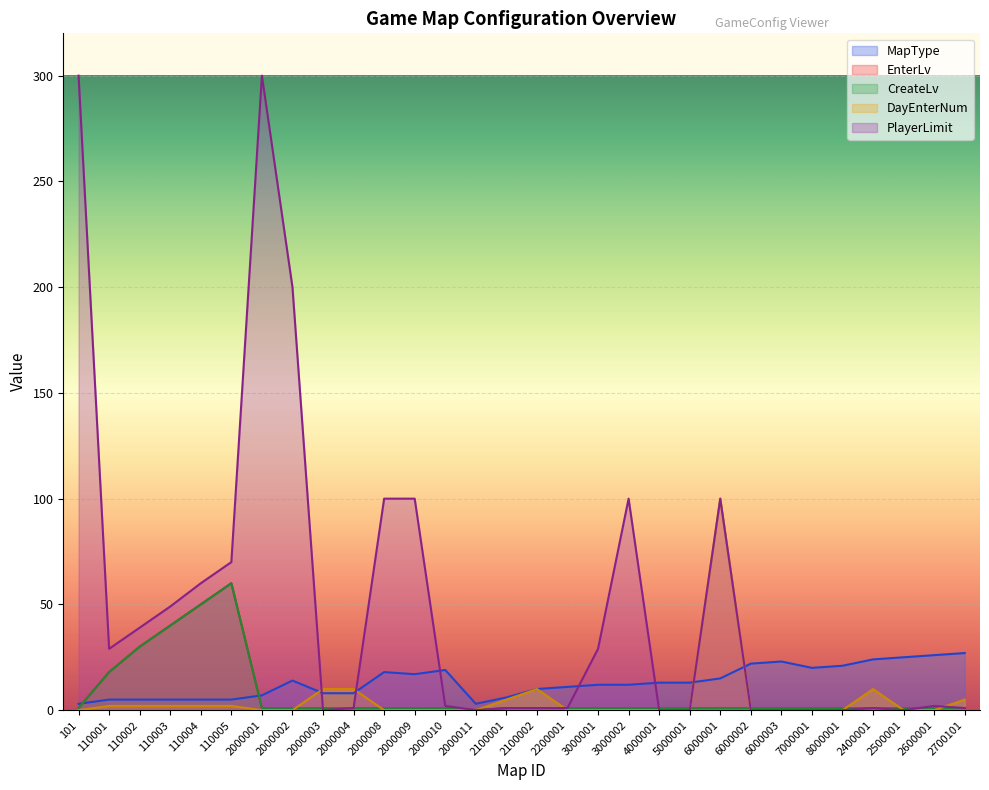

At which category is the sum across all series the highest?

2000001